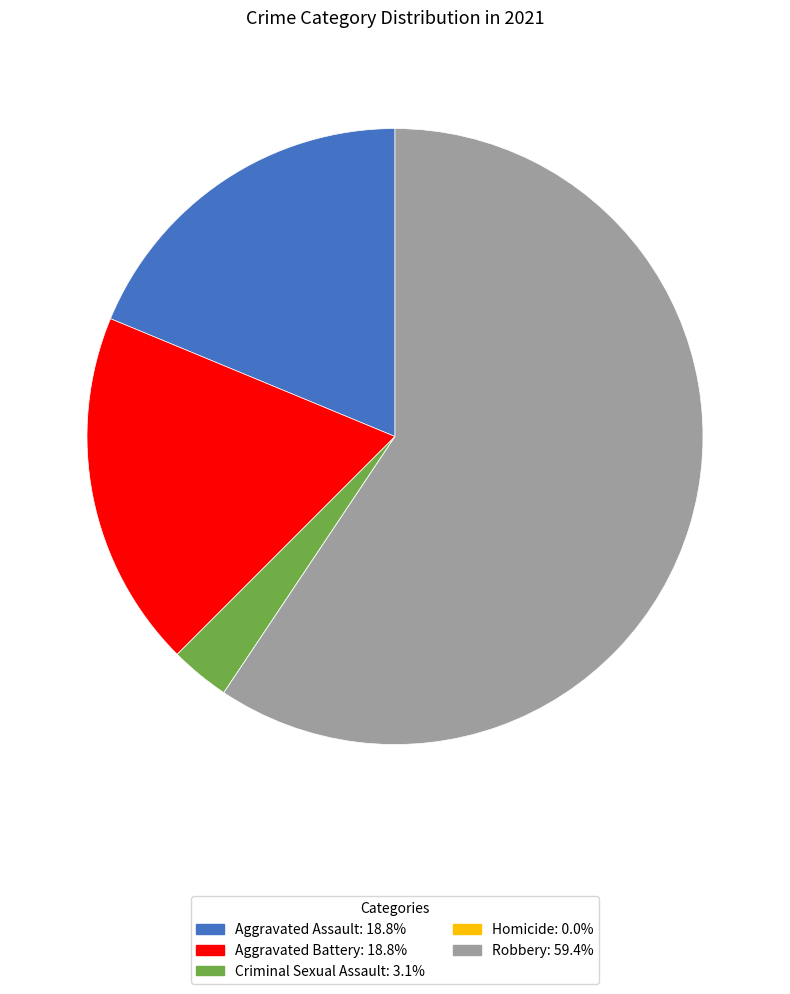

Which category accounts for the majority?

Robbery